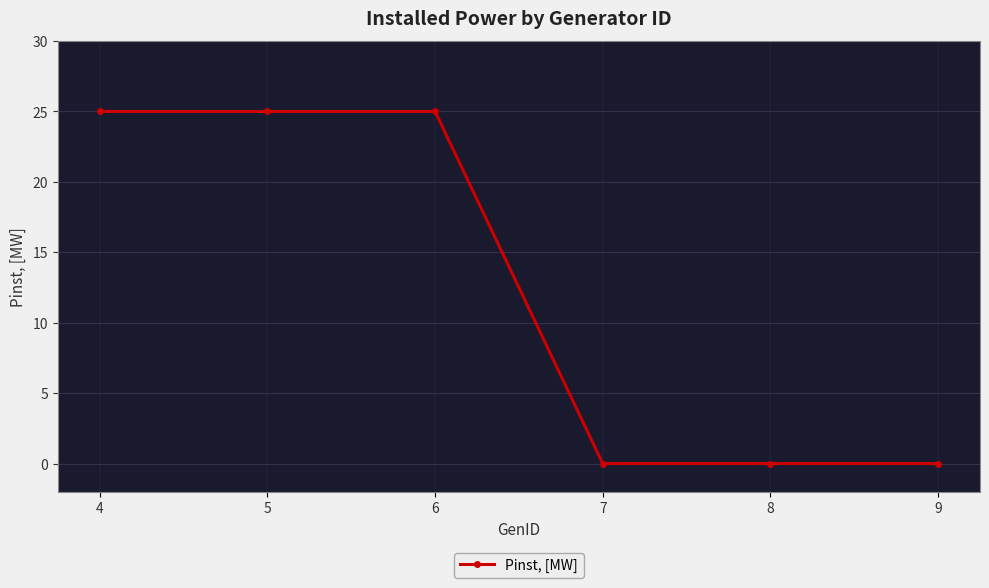

What is the greatest value displayed?

25